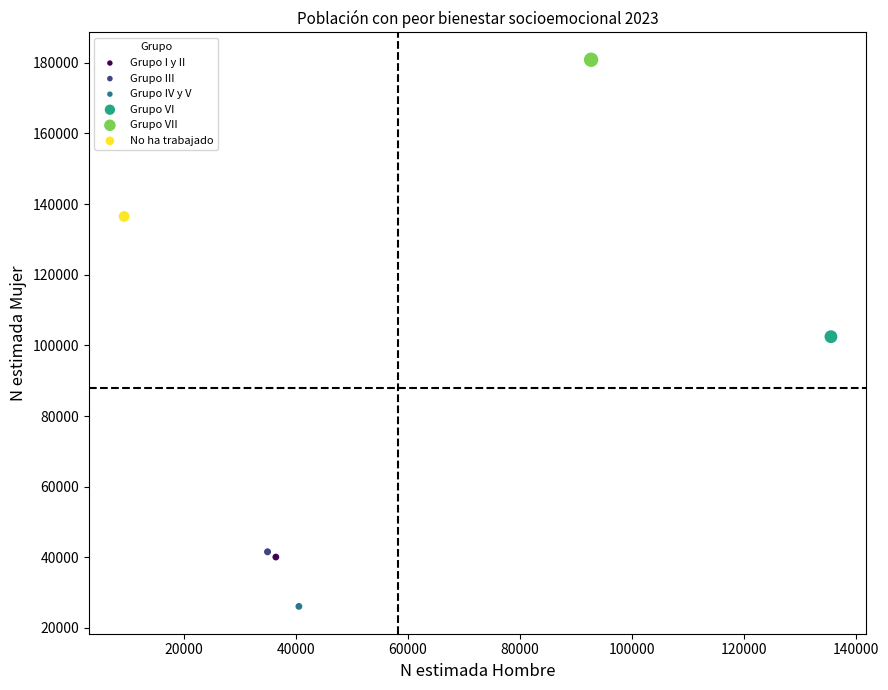

What are all the series names shown in the legend?

Grupo I y II, Grupo III, Grupo IV y V, Grupo VI, Grupo VII, No ha trabajado